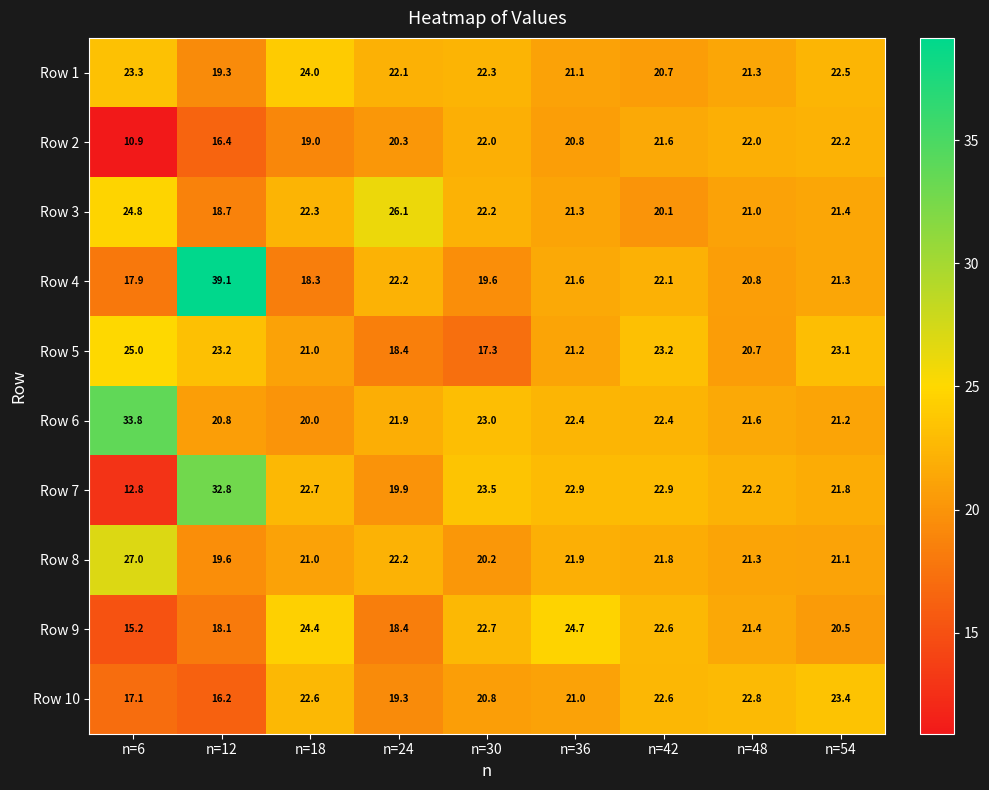

What value does the Row 8 series have at n=36?

21.9